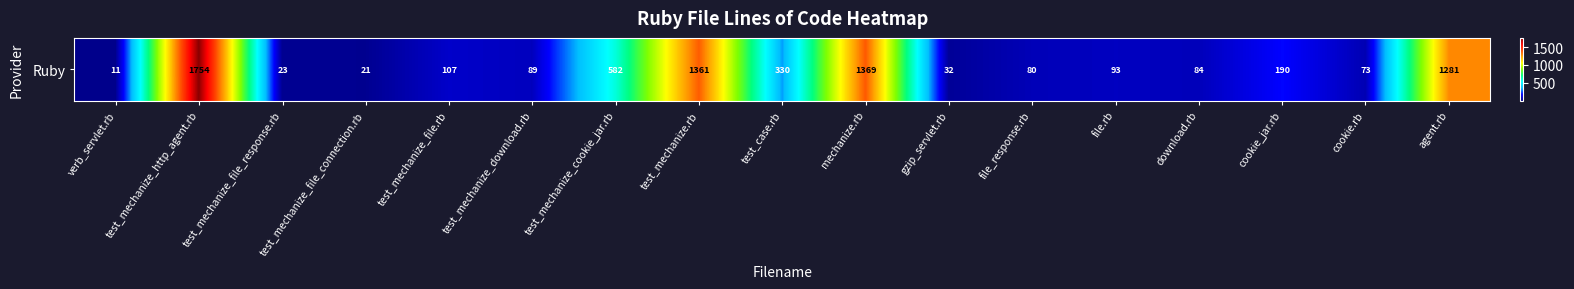

Reading left to right, what are all the values shown in this chart?

11	1754	23	21	107	89	582	1361	330	1369	32	80	93	84	190	73	1281